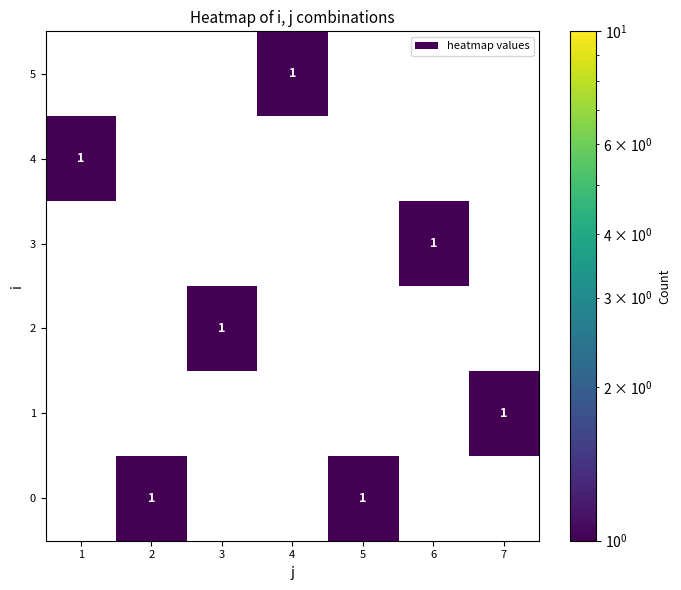

At which category is the sum across all series the highest?

1